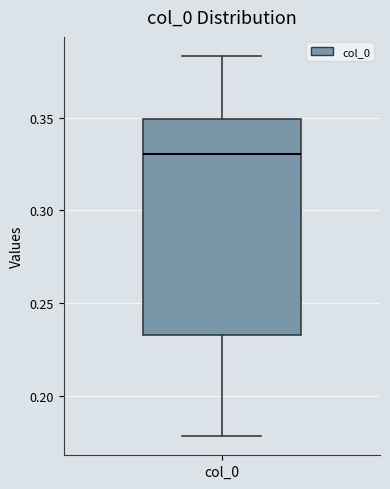

Where does the median line of the box for col_0 sit on the y-axis? The values are not printed on the chart, so give them approximately, as read against the axis.

0.330